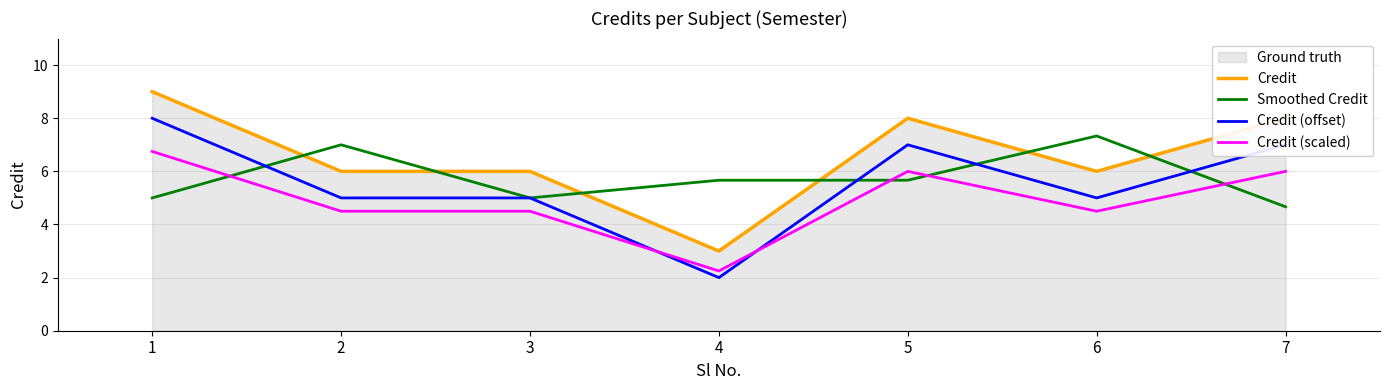

What is the maximum value shown in the chart?

9.0